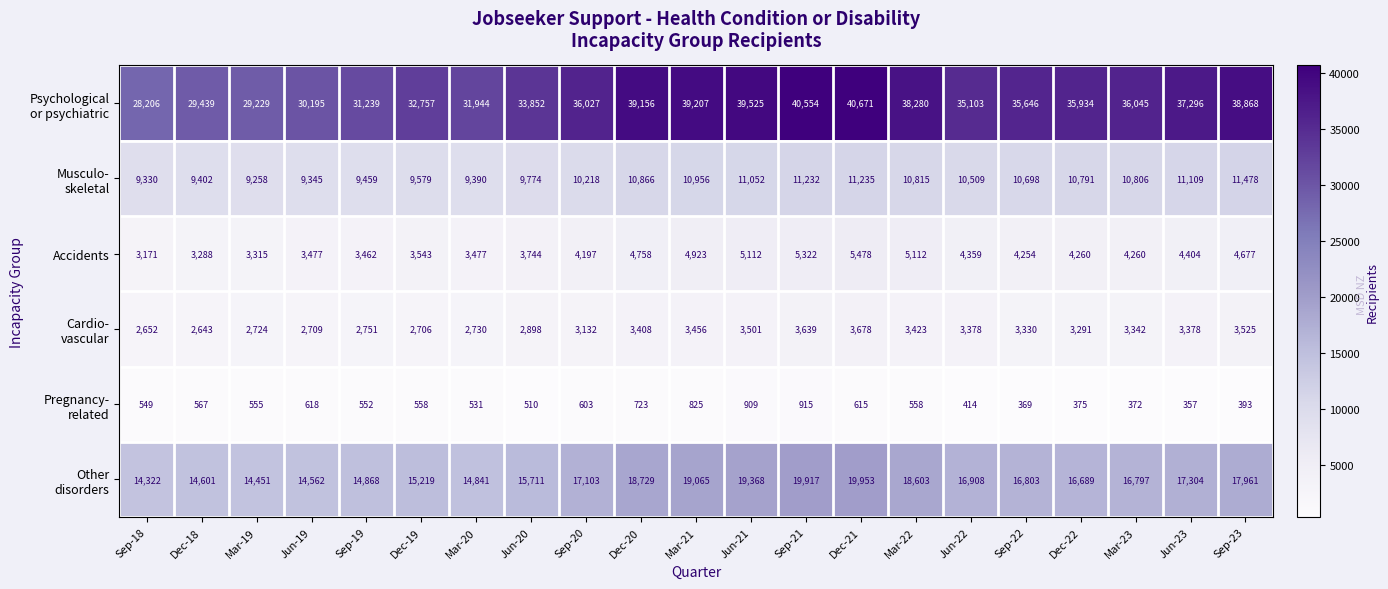

What is the total value across all series at Mar-20?

62913